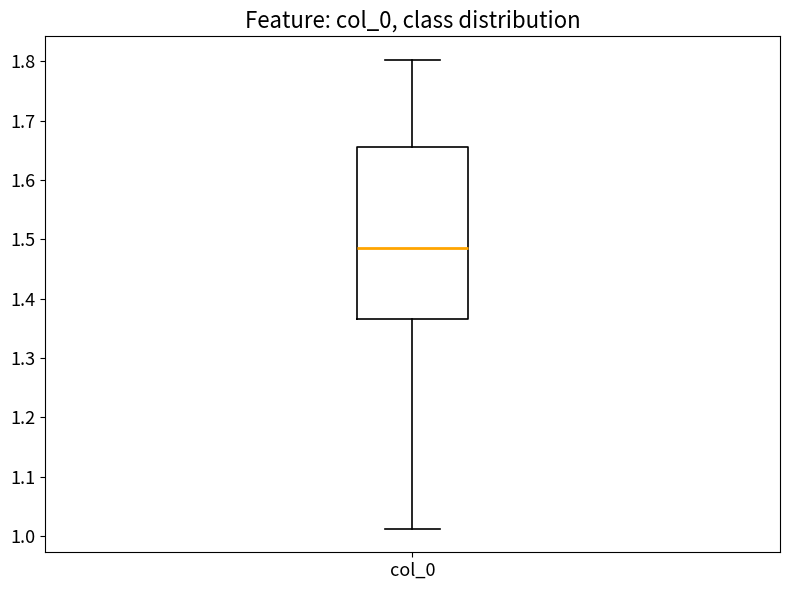

Where does the lower whisker of the box for col_0 end on the y-axis? The values are not printed on the chart, so give them approximately, as read against the axis.

1.01